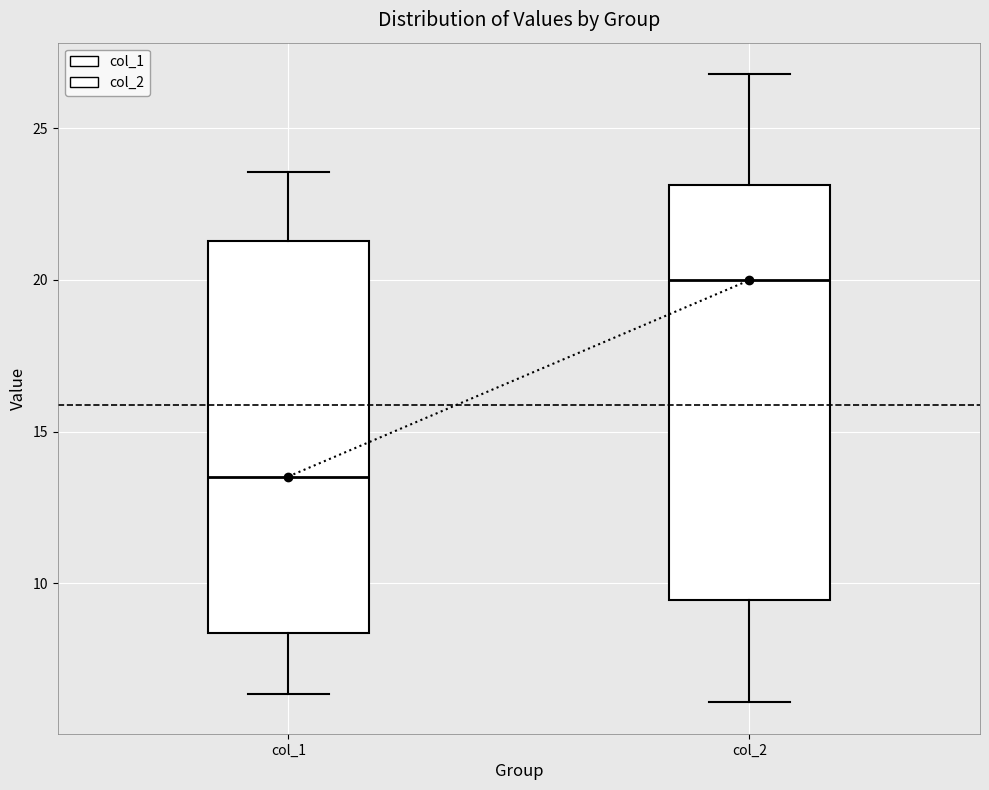

Which box is the tallest, from its lower edge to its upper edge?

col_2